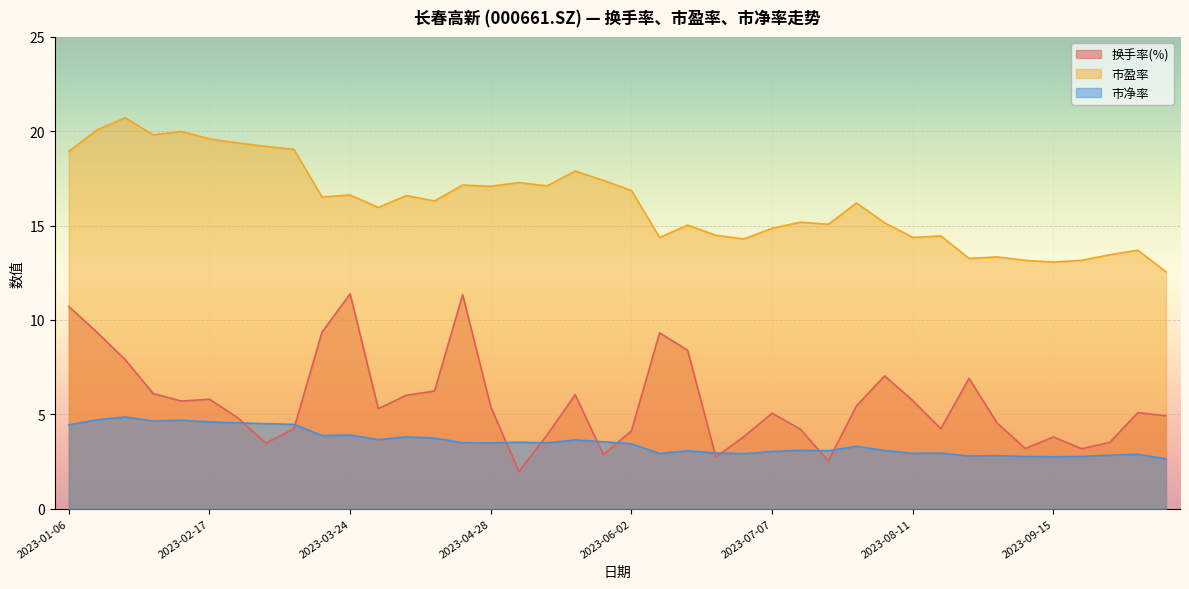

Which category has the lowest value across all series?

2023-05-05